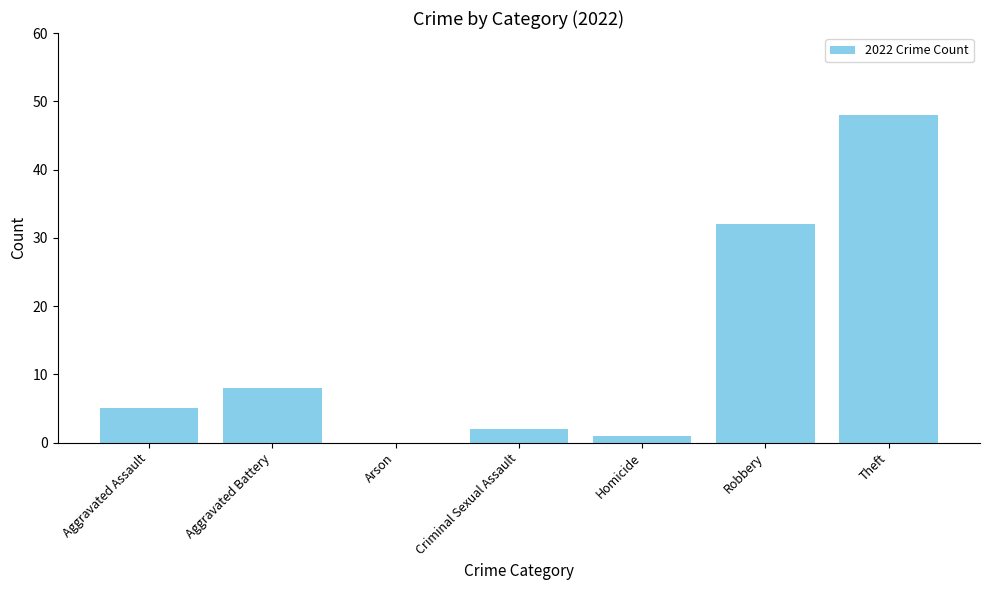

What is the sum of the values at Aggravated Assault and Criminal Sexual Assault?

7